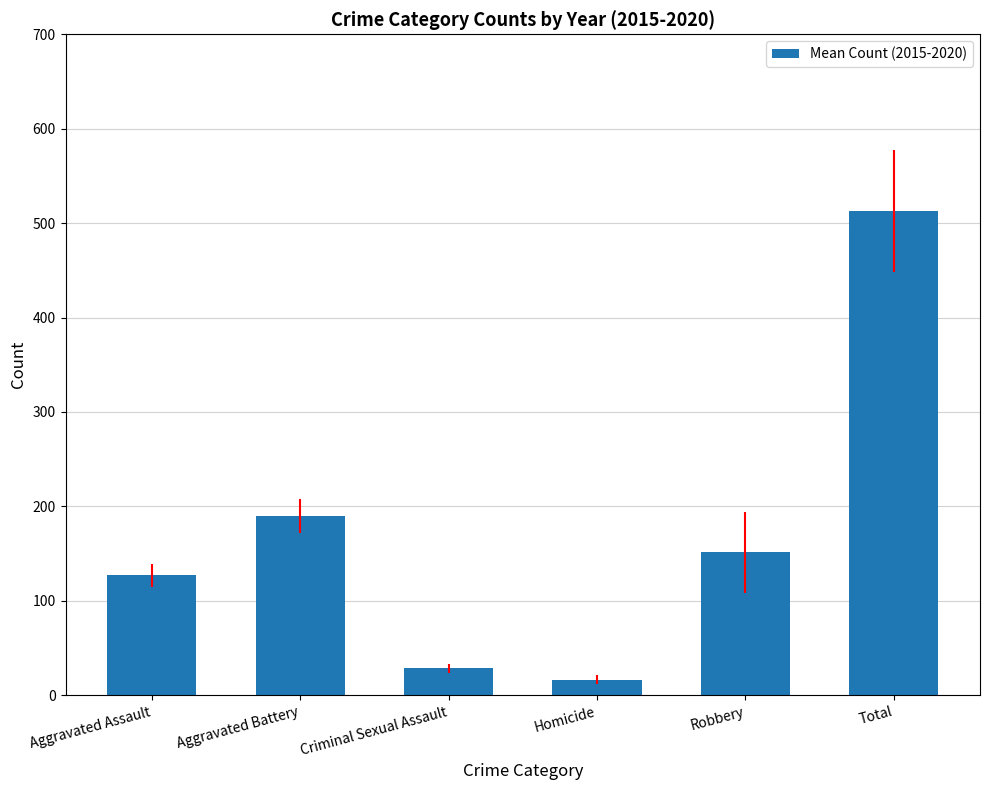

Reading left to right, list all the values displayed in this chart.

127.2	189.7	28.3	16.5	151.2	512.8